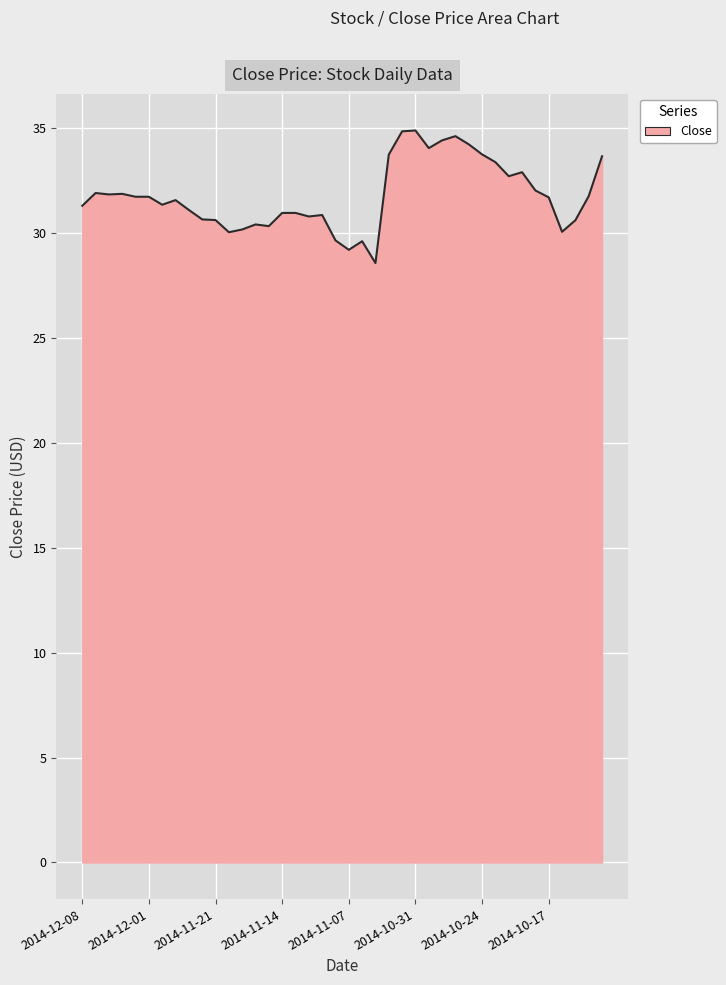

What is the smallest value displayed?

28.6